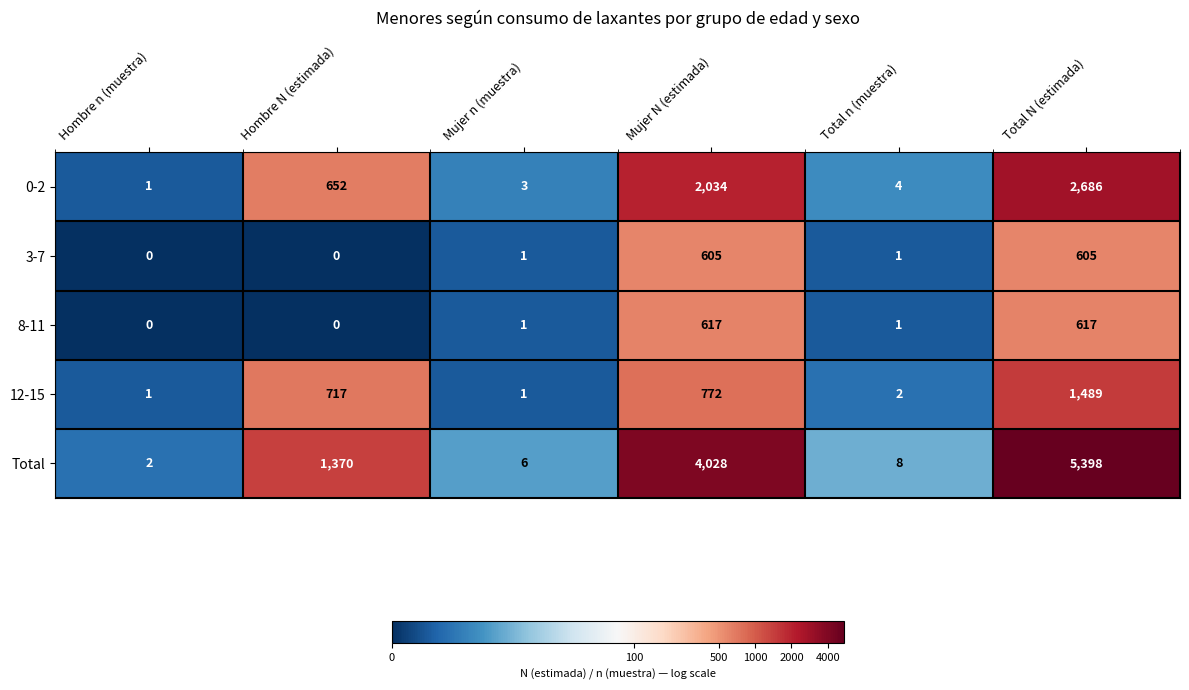

True or false: 8-11 has a value of 1 at Total n (muestra).

True